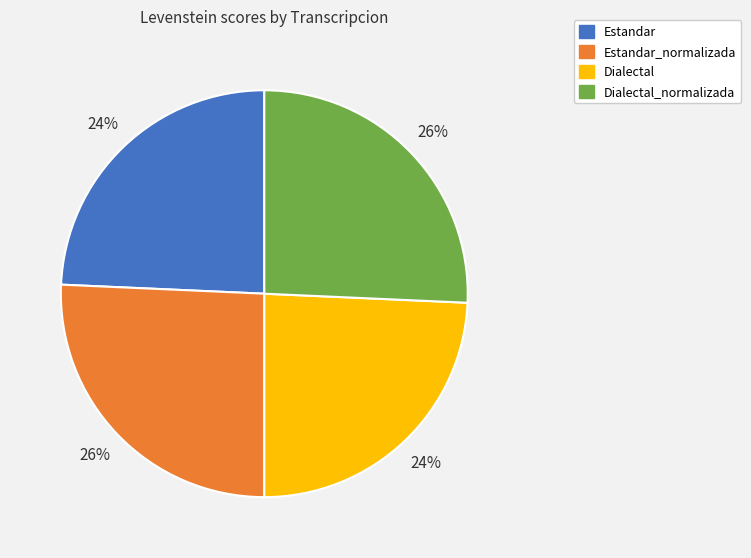

Does Dialectal account for over 50% of the chart?

No